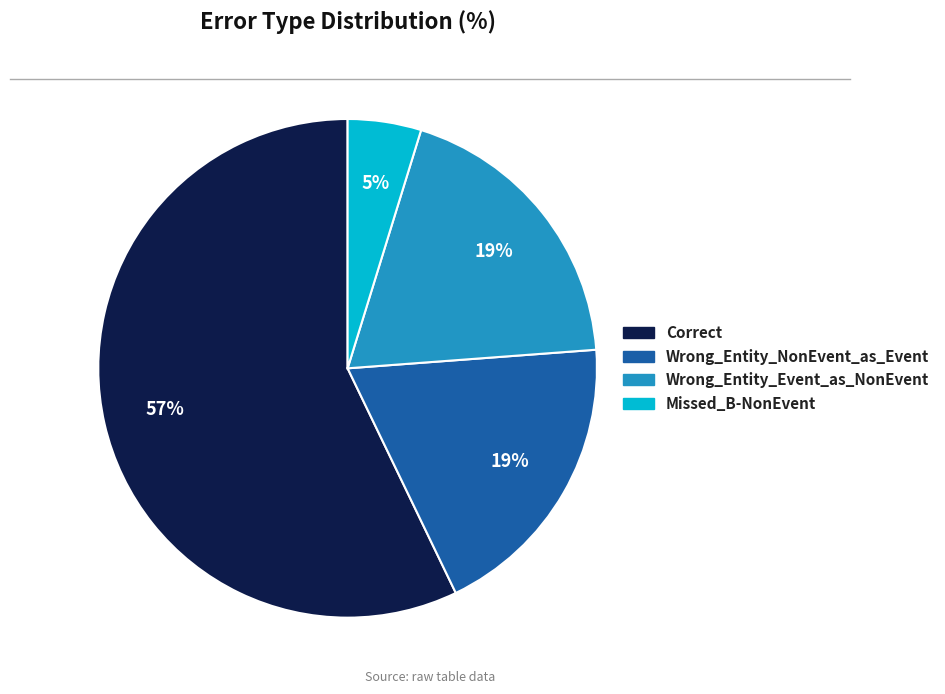

What percentage is the Wrong_Entity_NonEvent_as_Event slice, to the nearest percent?

19%